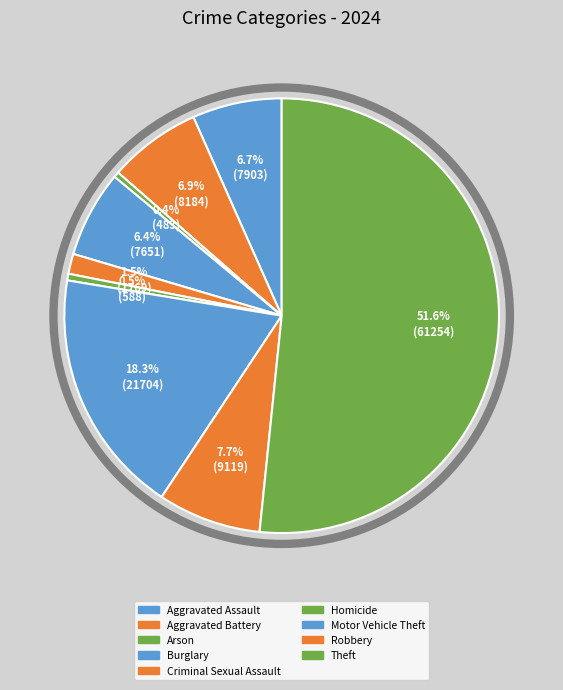

How many slices are in this pie chart?

9